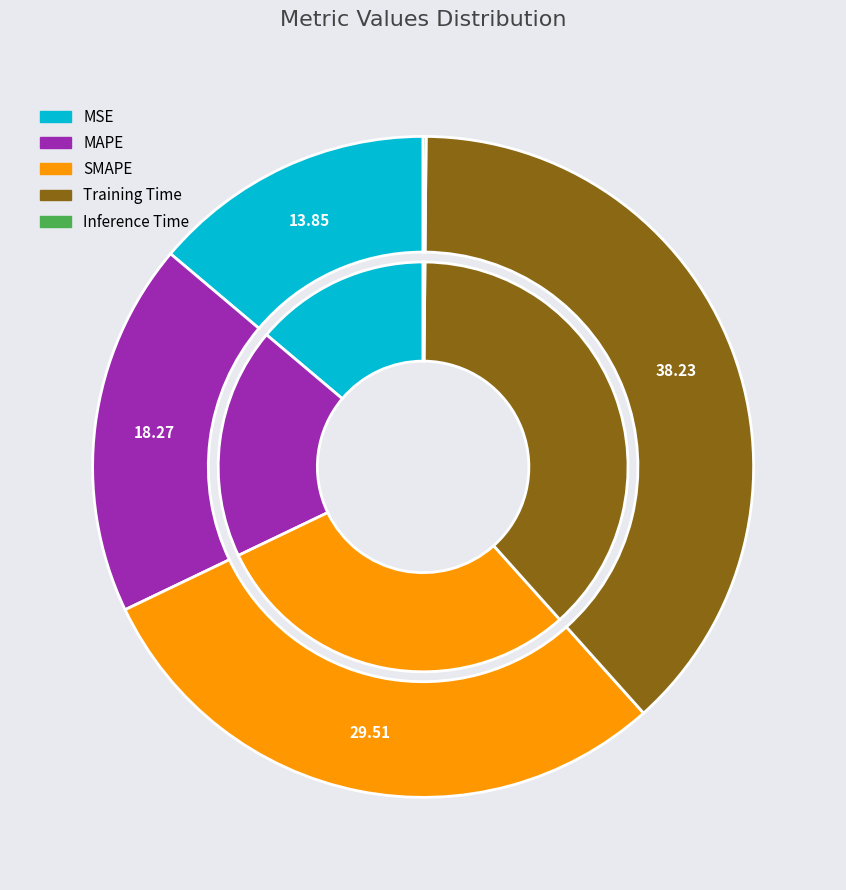

Does Training Time represent more than half of the total?

No